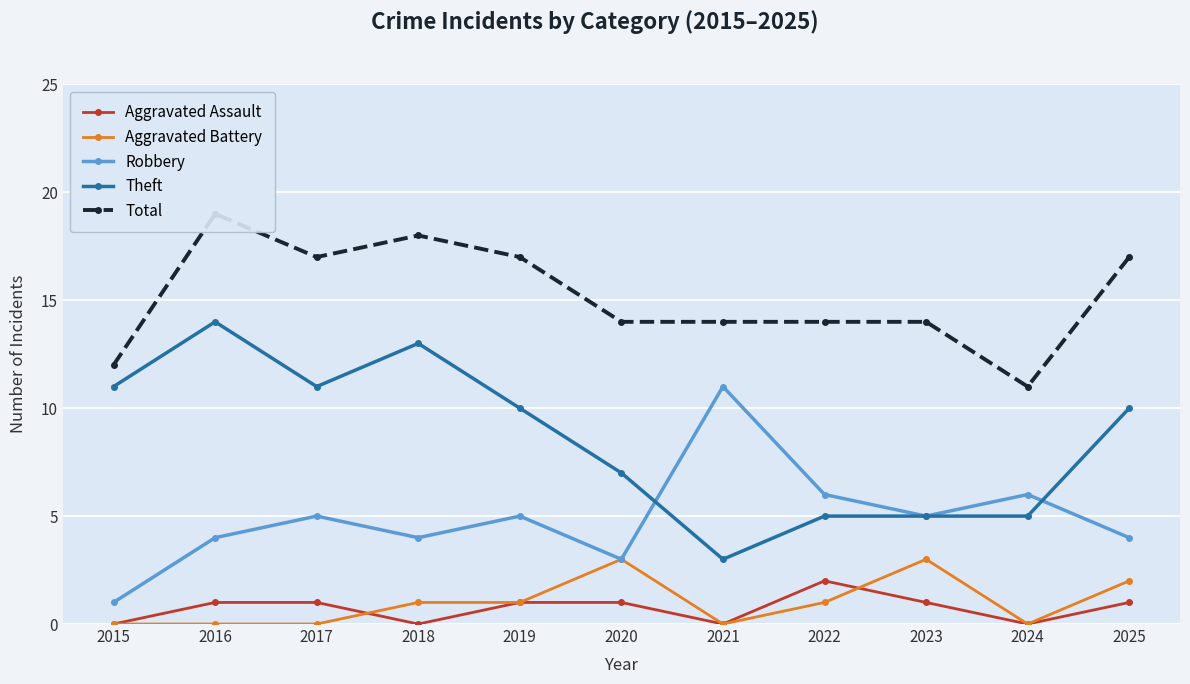

Which series changed the most between 2021 and 2025?

Robbery